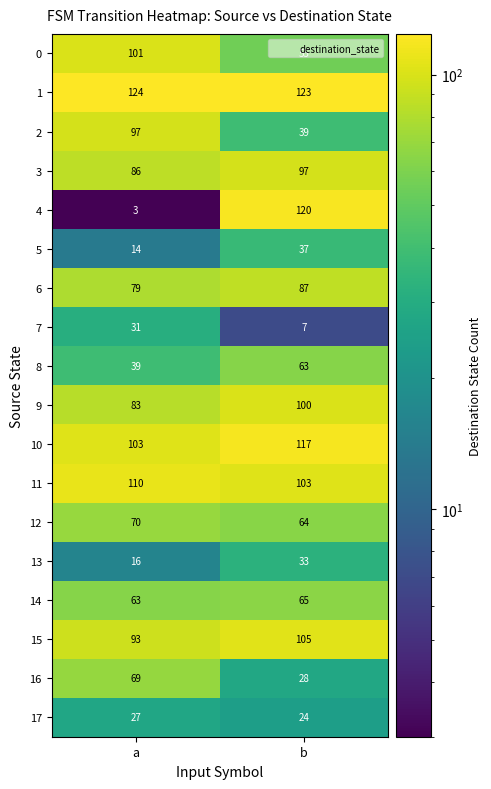

What is the minimum value shown in the chart?

3